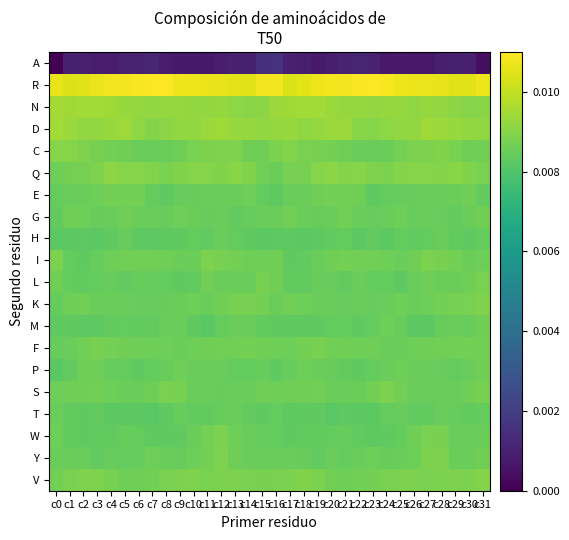

Which series has the widest spread of values?

A